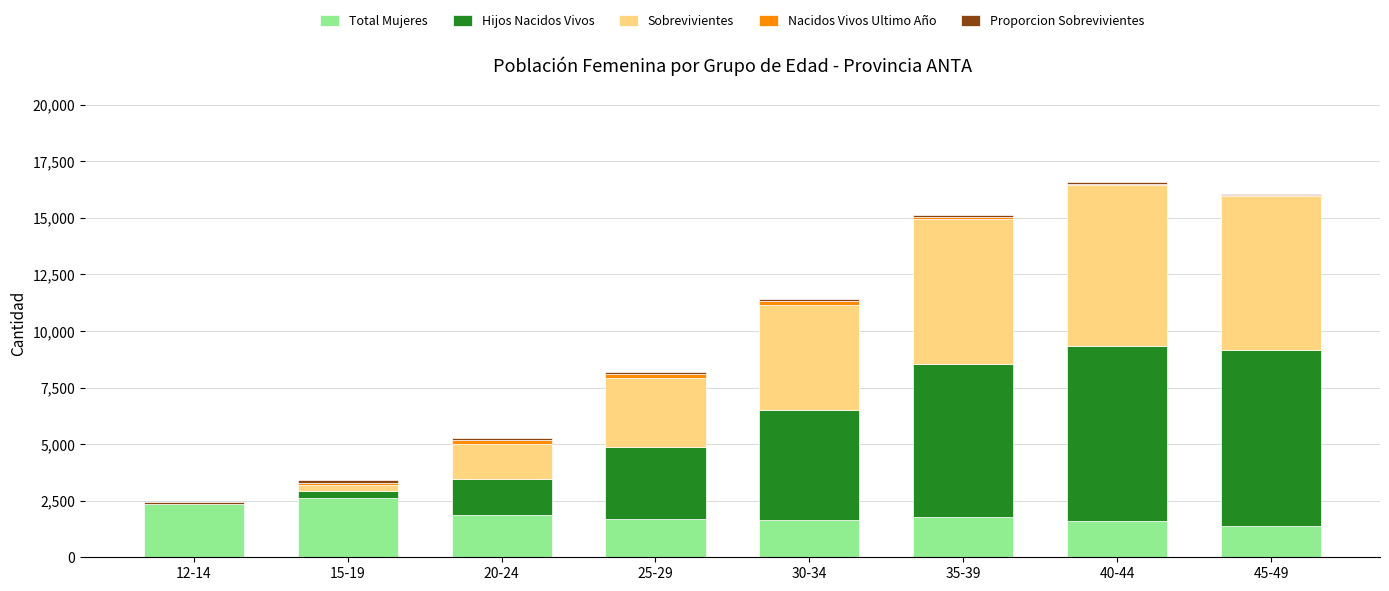

What is the highest value of the Total Mujeres series?

2611